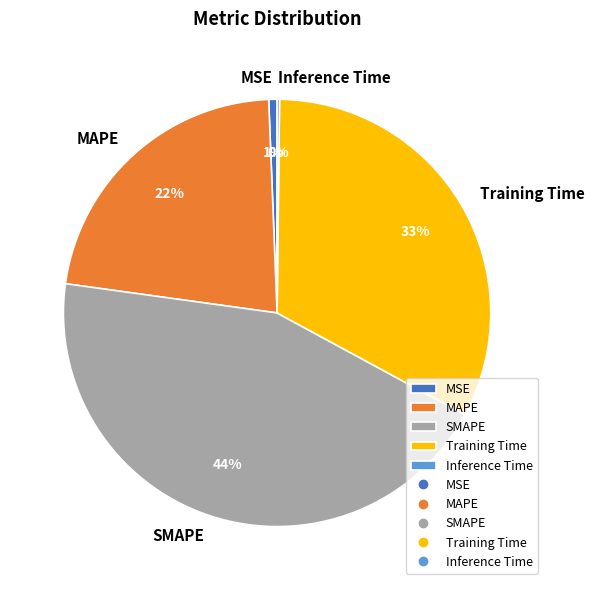

Is there a majority slice in this chart?

No